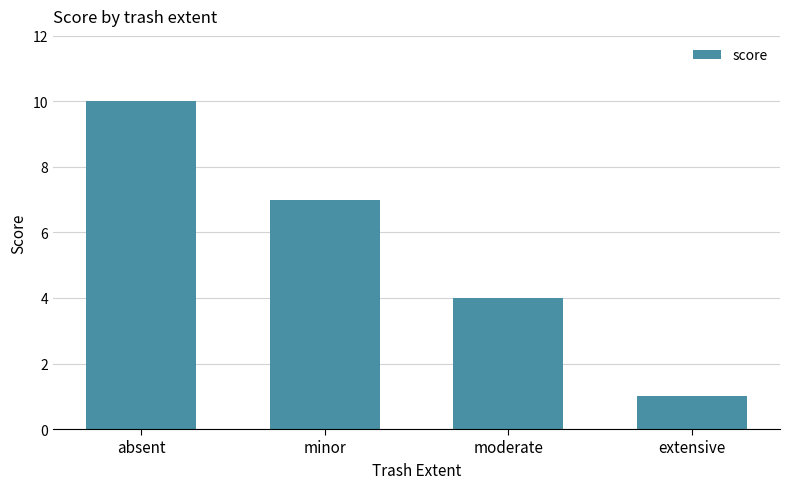

Approximately how many times larger is the value at minor compared to absent?

0.7